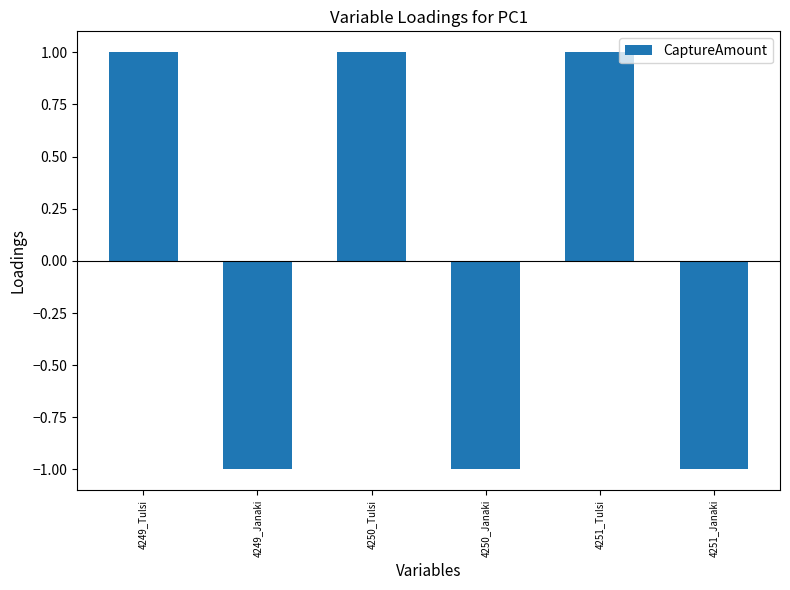

Reading left to right, extract all data points from this chart.

1	-1	1	-1	1	-1